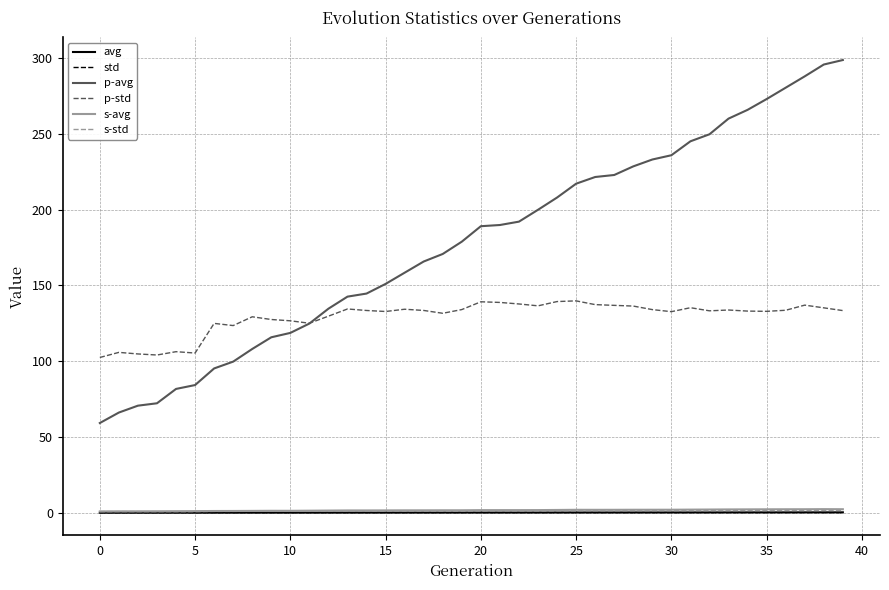

True or false: avg and s-avg cross at least once.

False